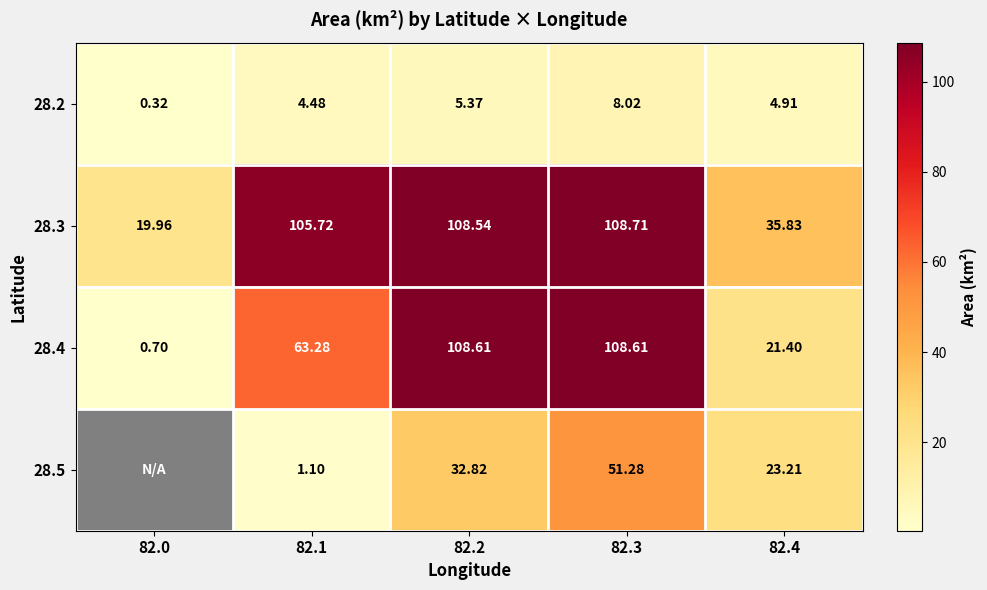

At which label is 28.4 closest to 54?

82.1